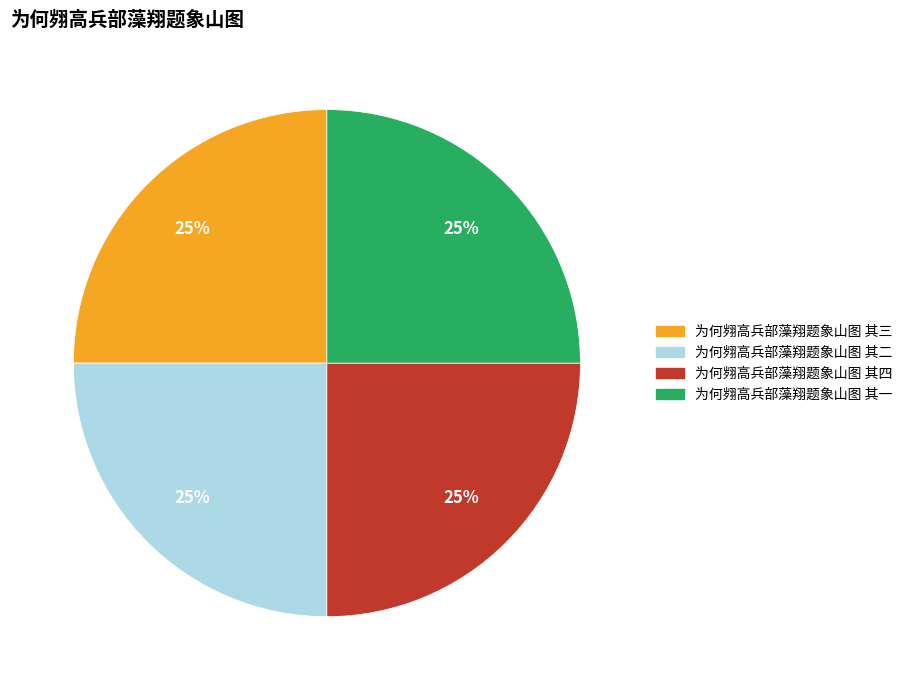

Does 为何翙高兵部藻翔题象山图 其三 account for over 50% of the chart?

No